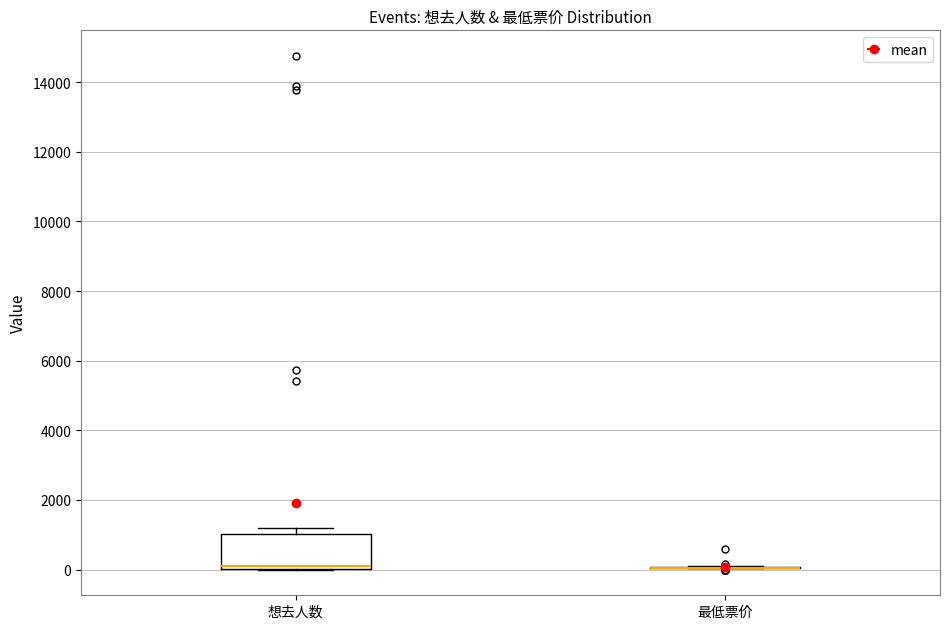

Where does the median line of the box for 想去人数 sit on the y-axis? The values are not printed on the chart, so give them approximately, as read against the axis.

200